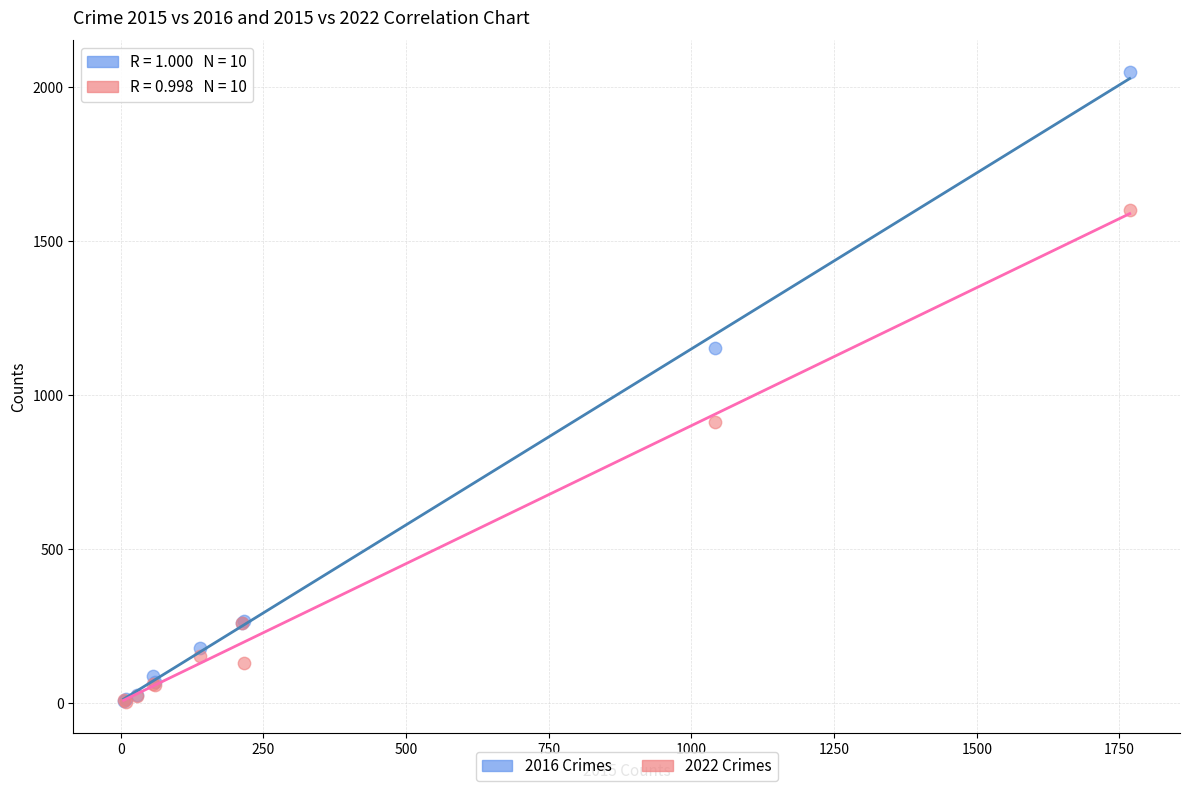

In the 2022 Crimes series, what Y value is closest to 802?

913